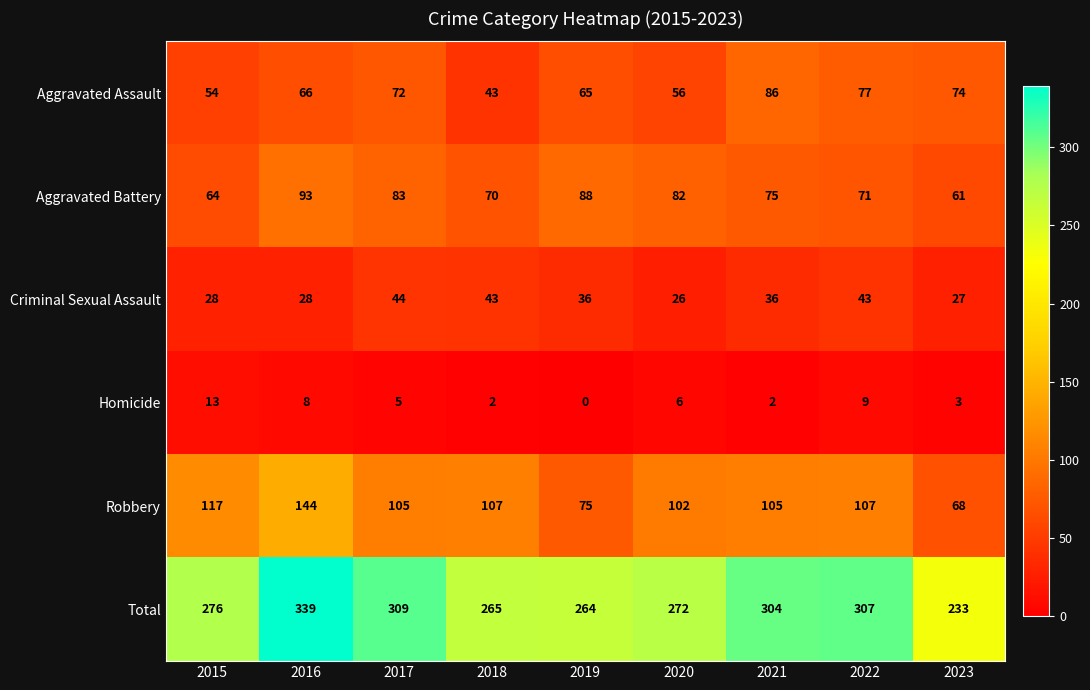

What is the difference between the highest and lowest values at 2016?

331